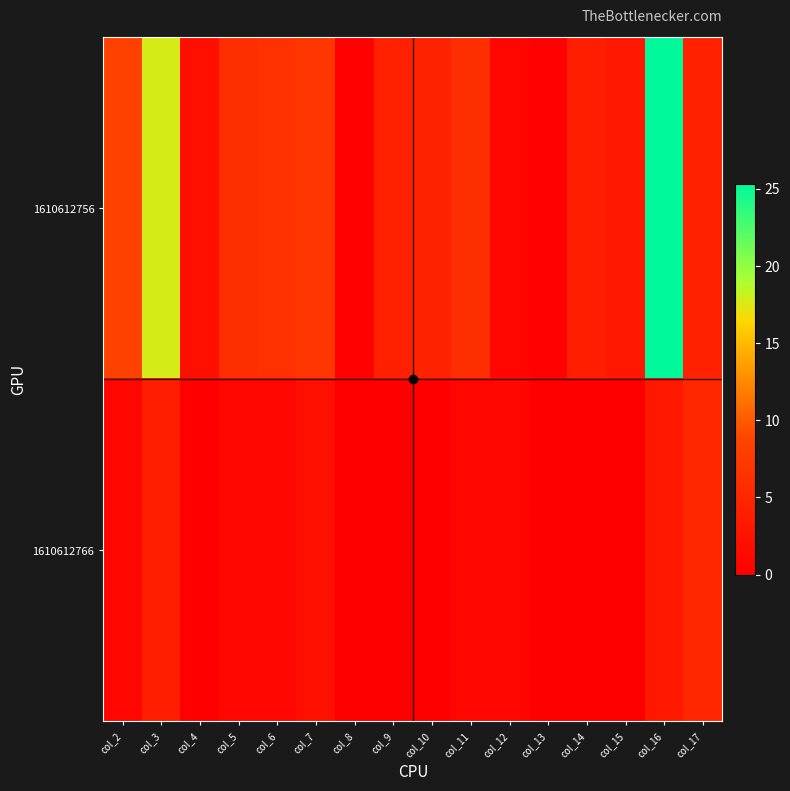

Count the number of categories in the chart.

16